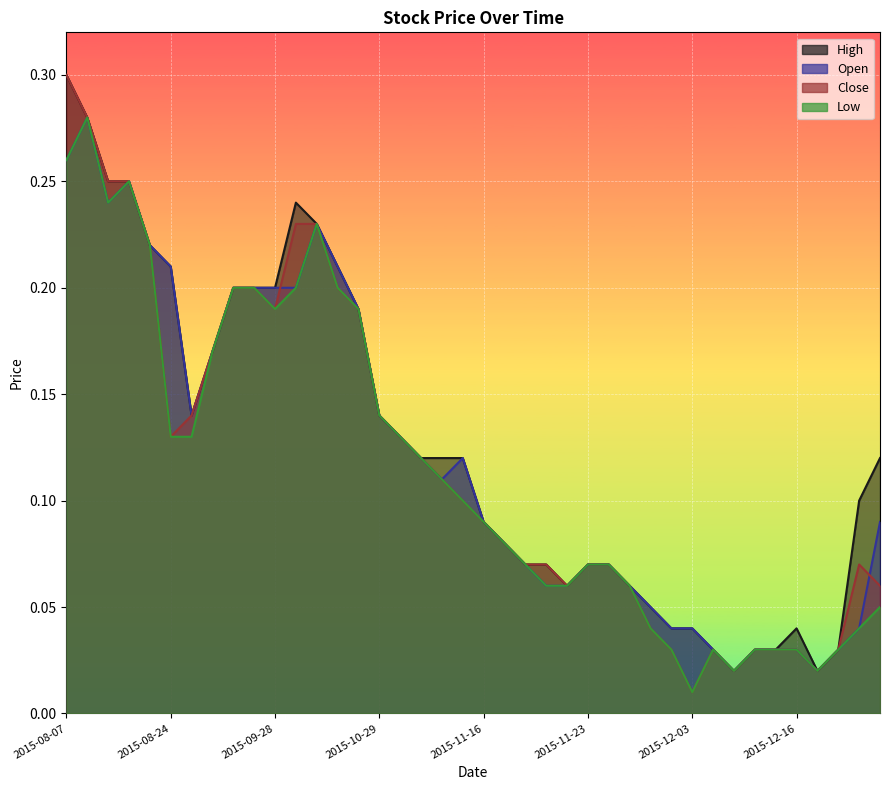

What is the difference between the maximum and minimum values in the Low series?

0.3